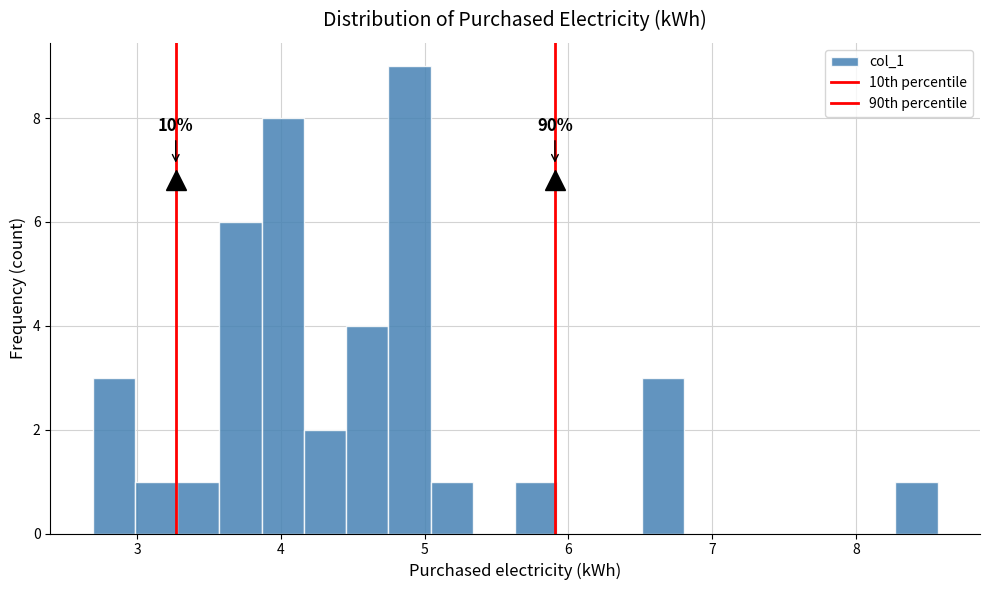

Around what value on the x-axis is the tallest bar? Give the approximate position of its centre, as read against the axis.

4.9